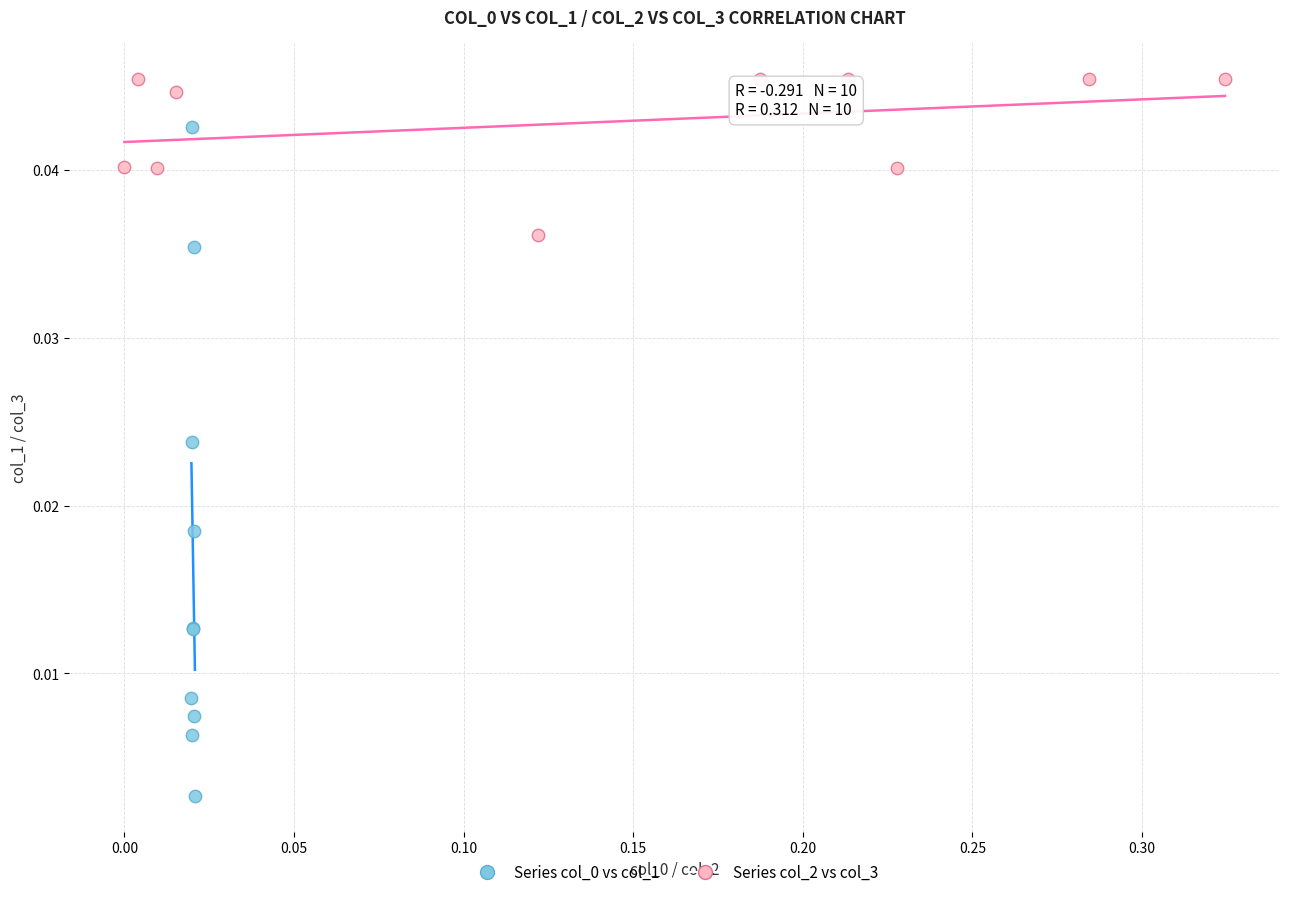

Which series reaches the maximum Y coordinate?

Series col_2 vs col_3